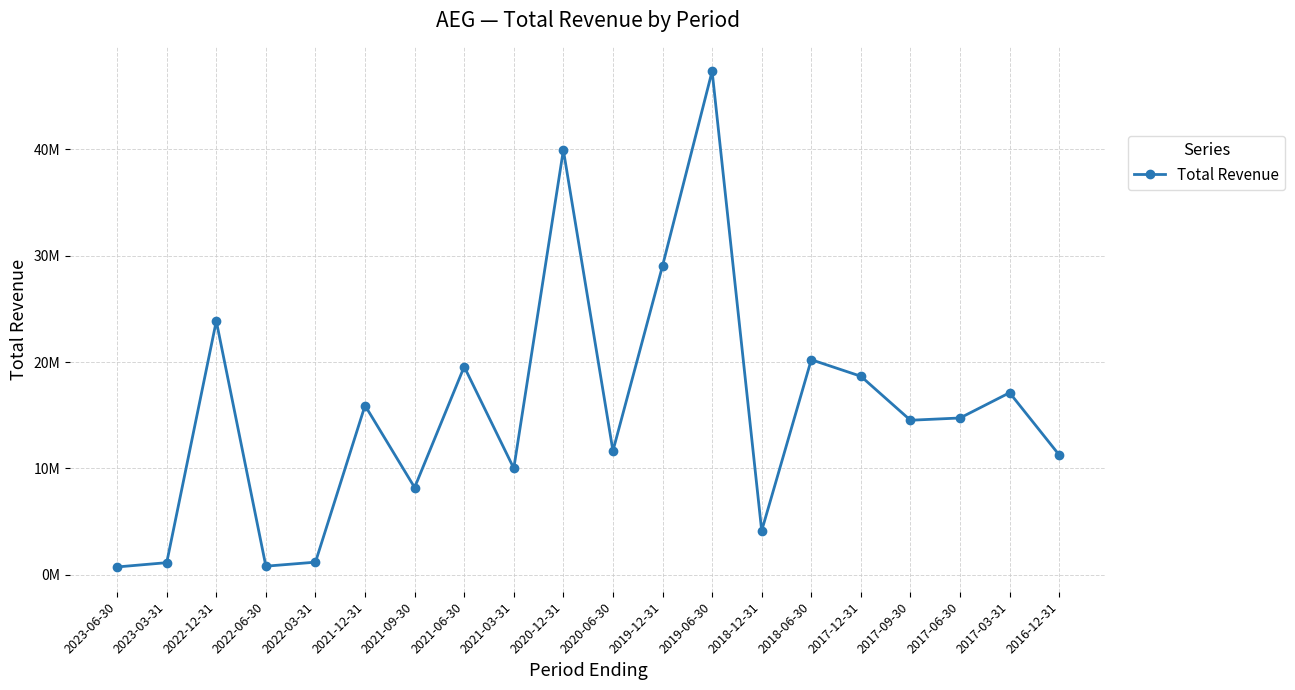

Rank the categories by value from lowest to highest.

2023-06-30, 2022-06-30, 2023-03-31, 2022-03-31, 2018-12-31, 2021-09-30, 2021-03-31, 2016-12-31, 2020-06-30, 2017-09-30, 2017-06-30, 2021-12-31, 2017-03-31, 2017-12-31, 2021-06-30, 2018-06-30, 2022-12-31, 2019-12-31, 2020-12-31, 2019-06-30